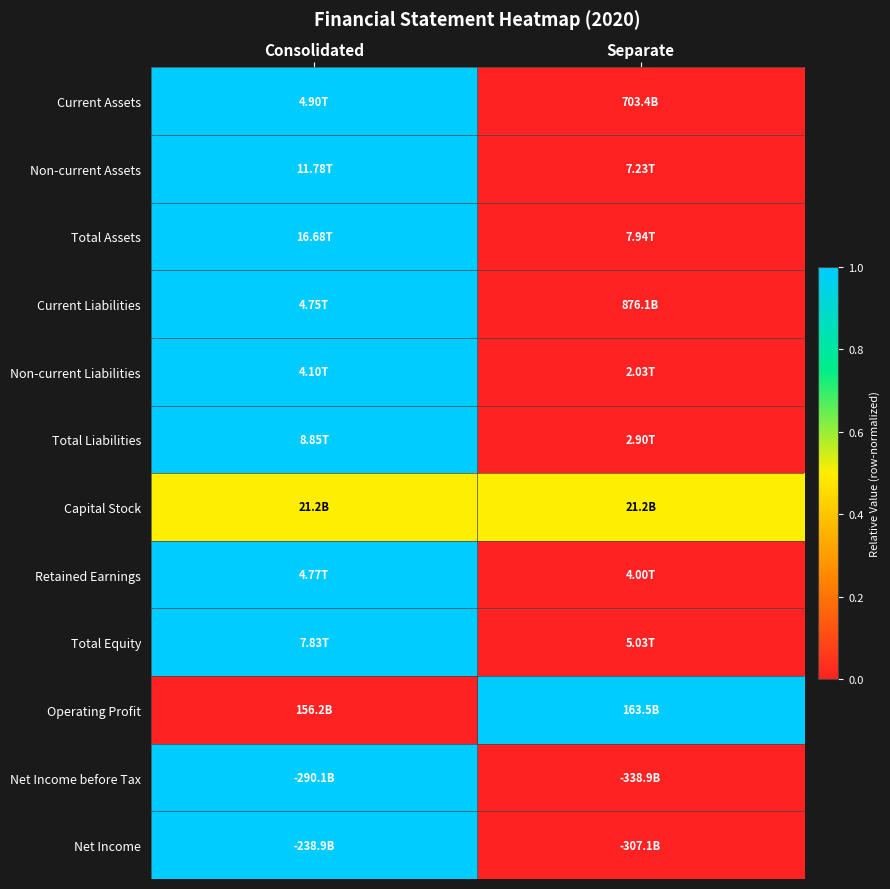

Which category has the highest value across all series?

Consolidated